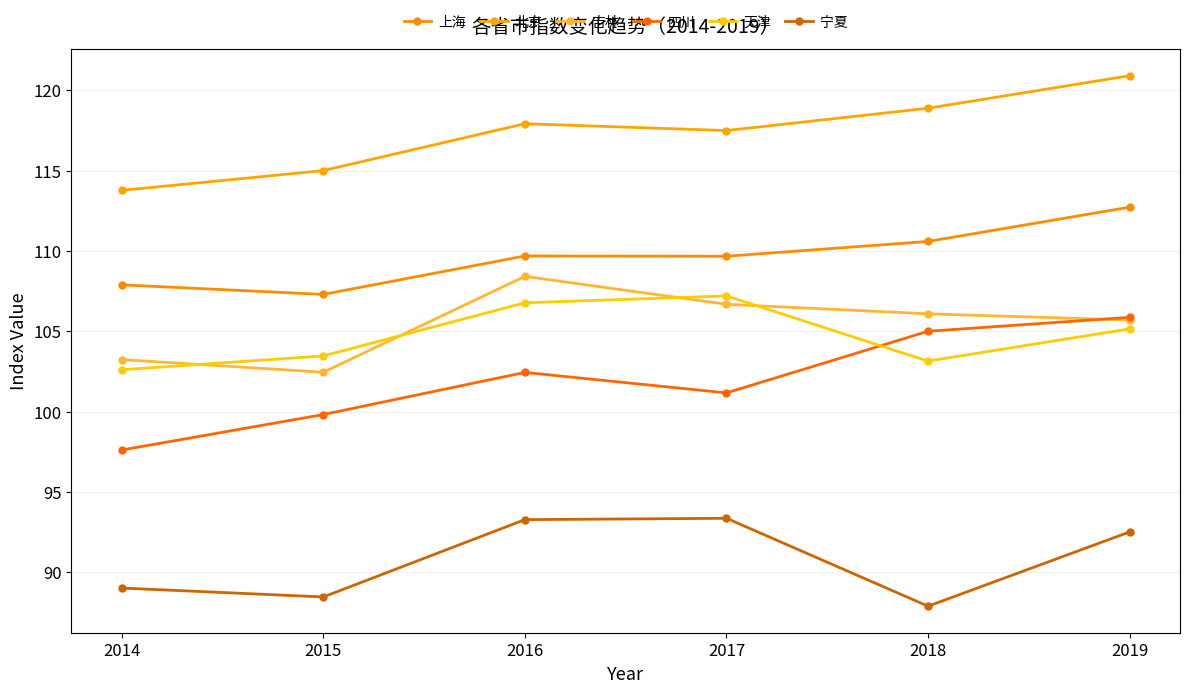

What is the value of the 四川 point at the 1st from the left?

97.6